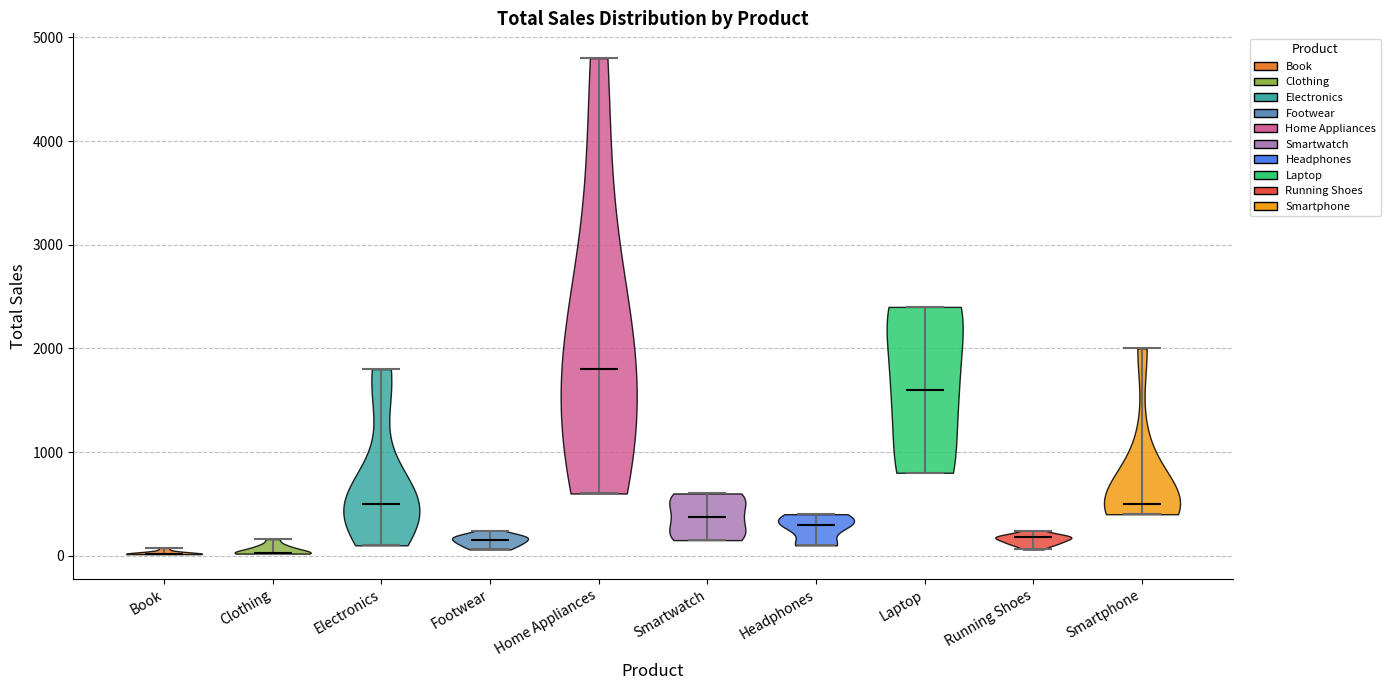

Reading left to right, read every violin against the y-axis: where its median line is, and the lowest and highest points it reaches. The values are not printed on the chart, so give them approximately, as read against the axis.

Book: median line 0, lowest point 0, highest point 100
Clothing: median line 0, lowest point 0, highest point 200
Electronics: median line 500, lowest point 100, highest point 1800
Footwear: median line 200, lowest point 100, highest point 200
Home Appliances: median line 1800, lowest point 600, highest point 4800
Smartwatch: median line 400, lowest point 200, highest point 600
Headphones: median line 300, lowest point 100, highest point 400
Laptop: median line 1600, lowest point 800, highest point 2400
Running Shoes: median line 200, lowest point 100, highest point 200
Smartphone: median line 500, lowest point 400, highest point 2000